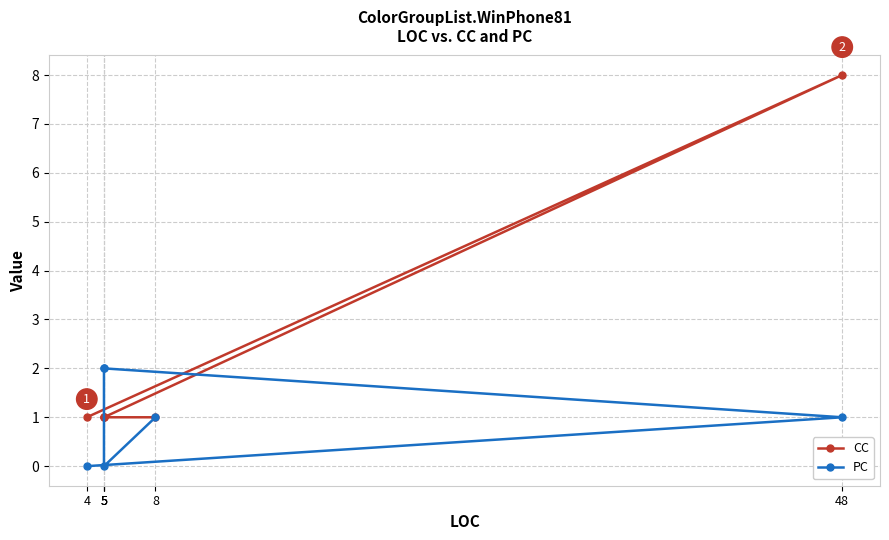

What is the label of the 5th point from the left?

5